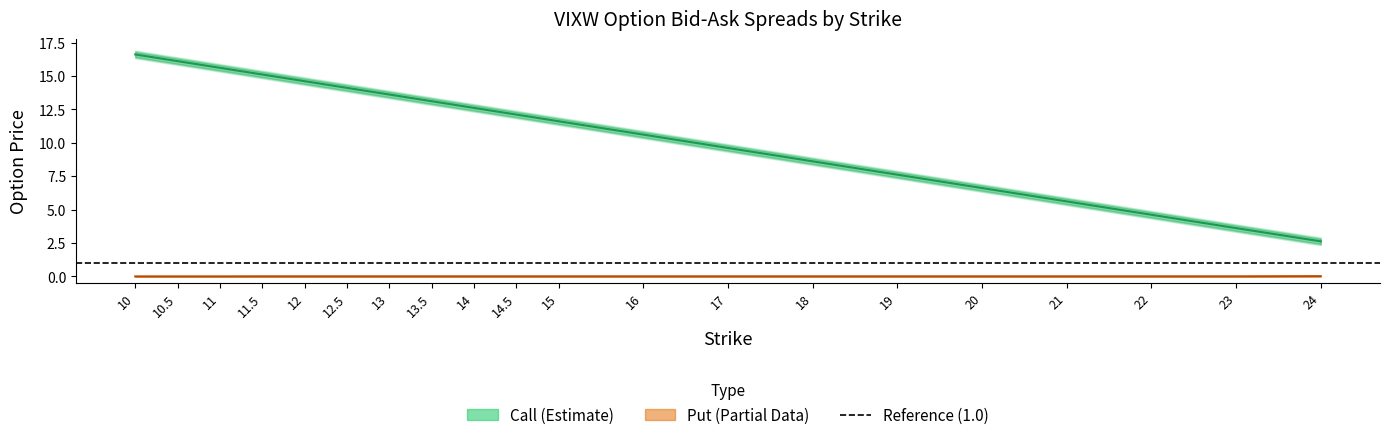

What is the label of the 12th point from the right?

14